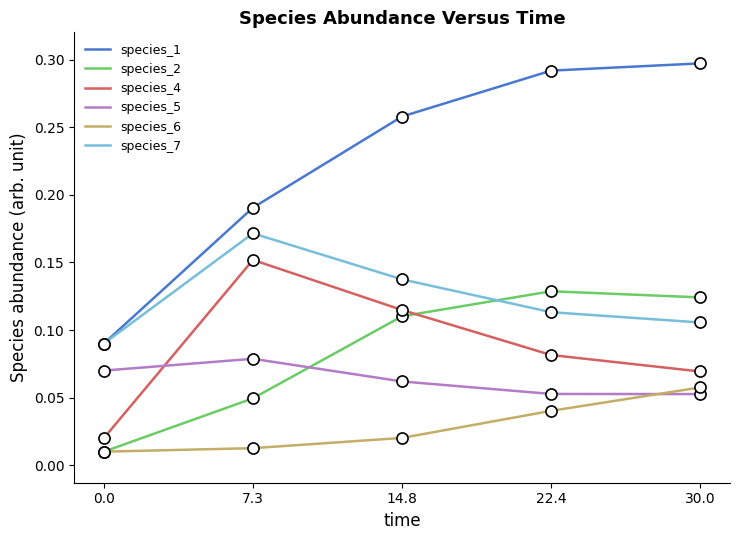

Which series has the largest total across all categories?

species_1